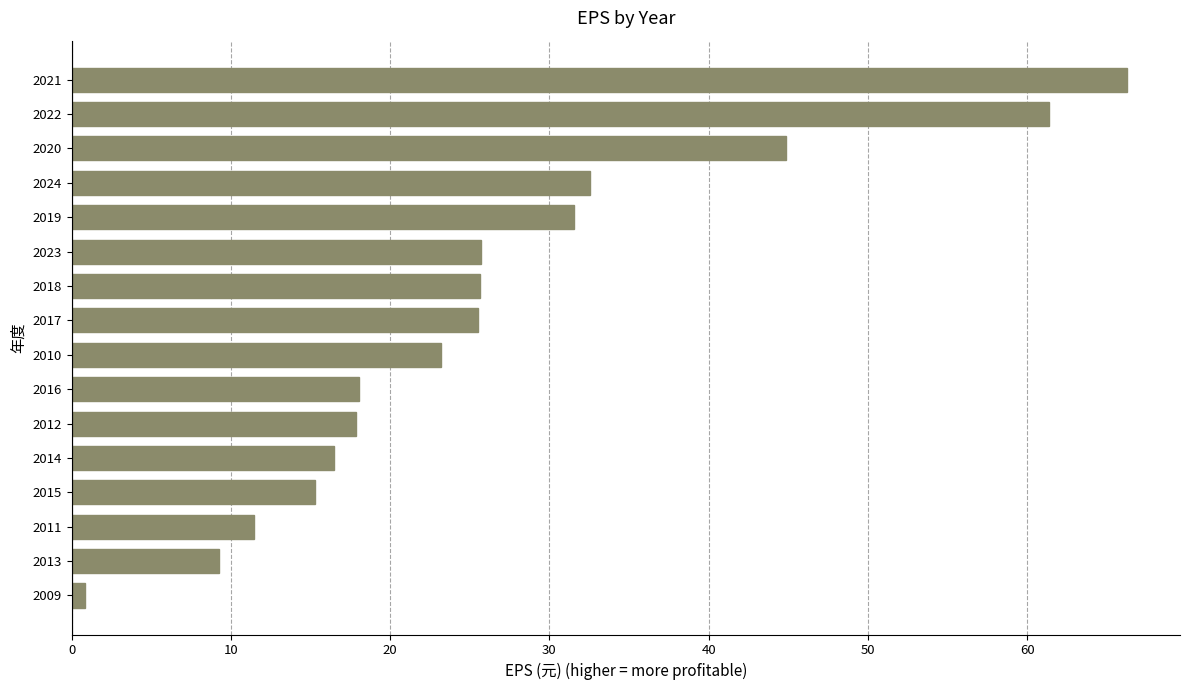

At which category does the chart reach its peak across all series?

2021